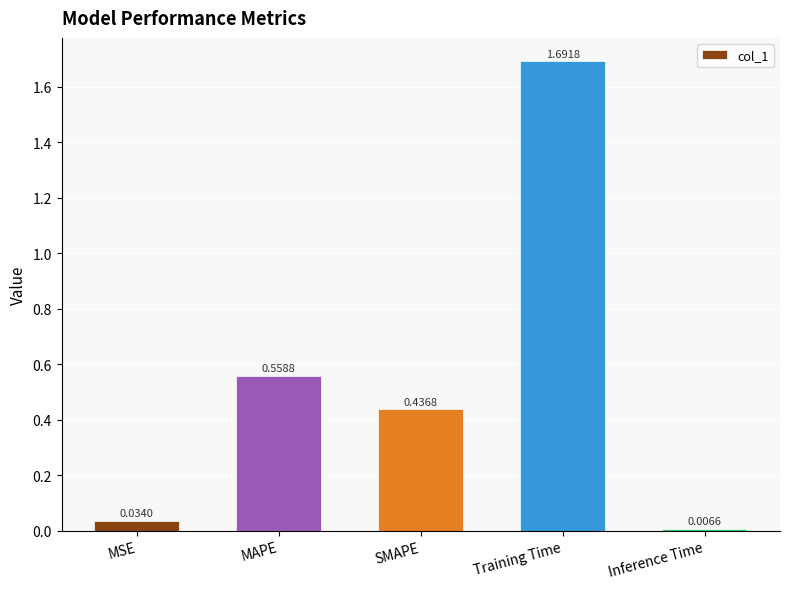

Are the bars horizontal?

No